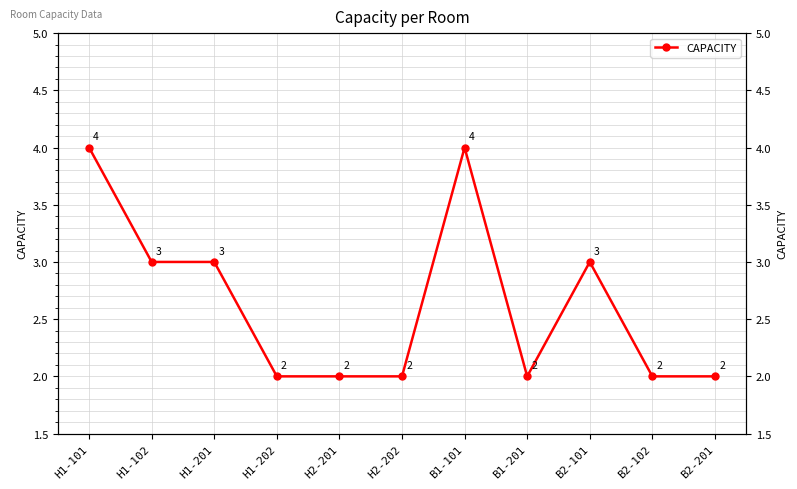

What is the ratio of the value at H2-202 to the value at B1-201?

1.0